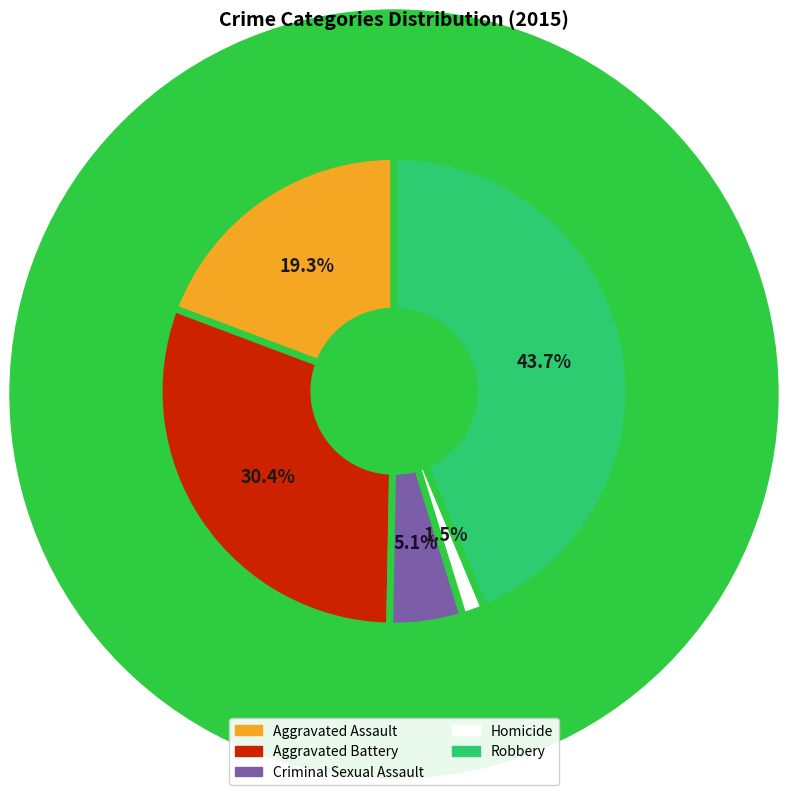

What is the largest slice in the pie chart?

Robbery